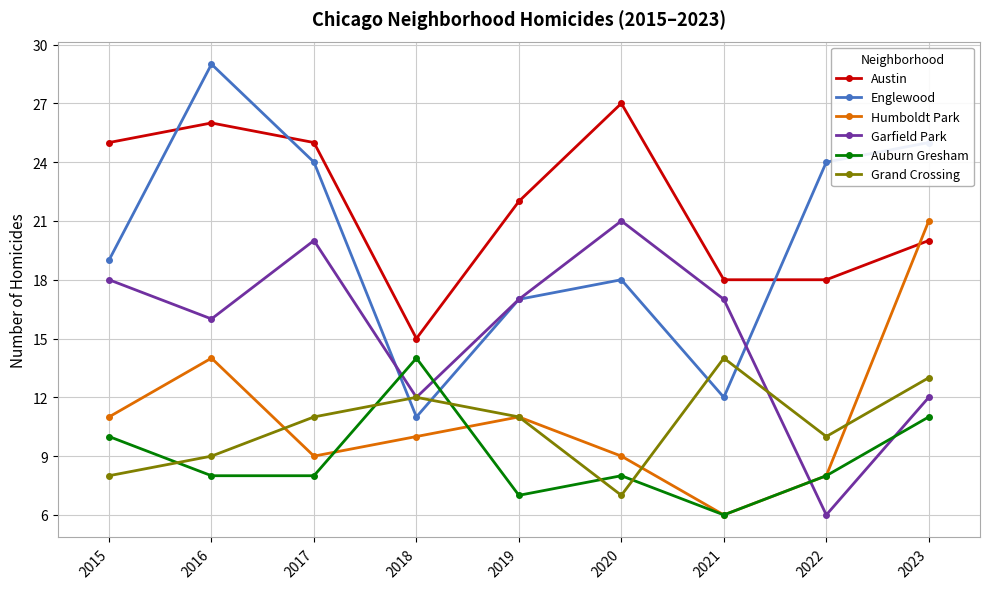

The value of Englewood at 2016 is 12. True or false?

False